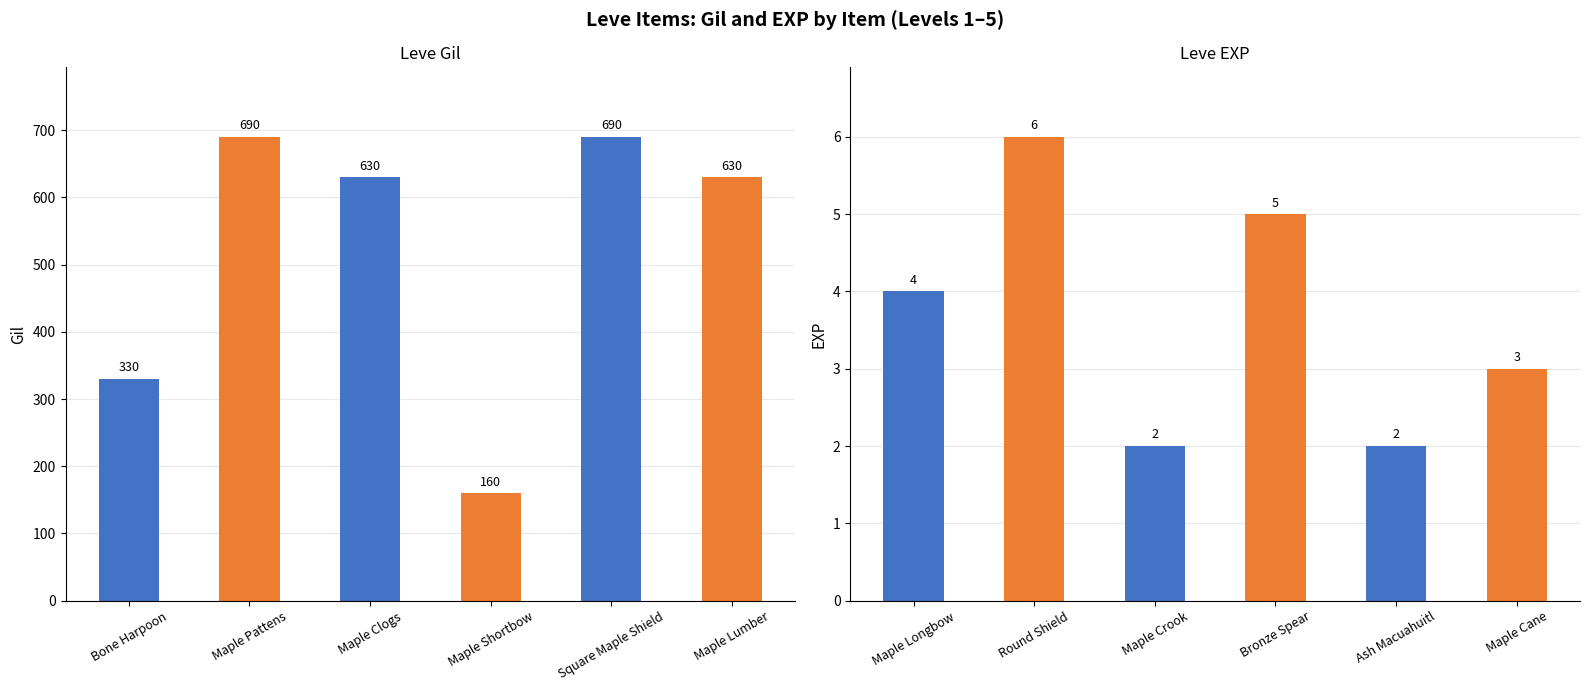

What position from the right is Square Maple Shield?

2